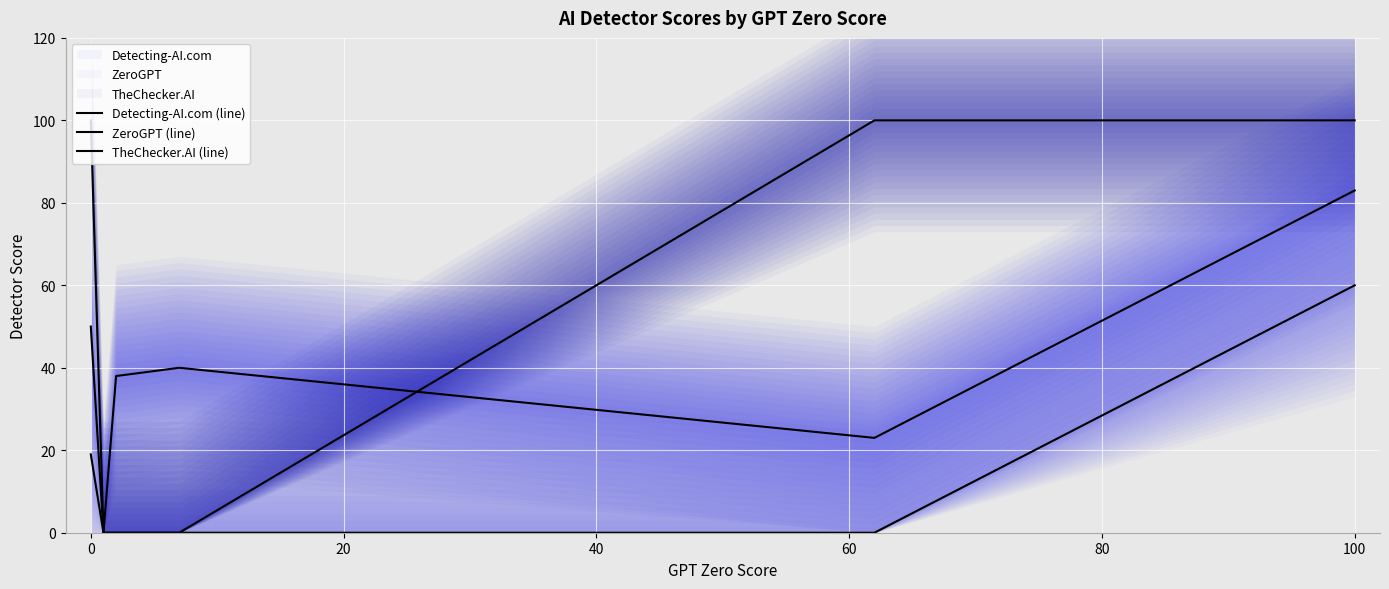

At how many categories does at least one series exceed 59?

3